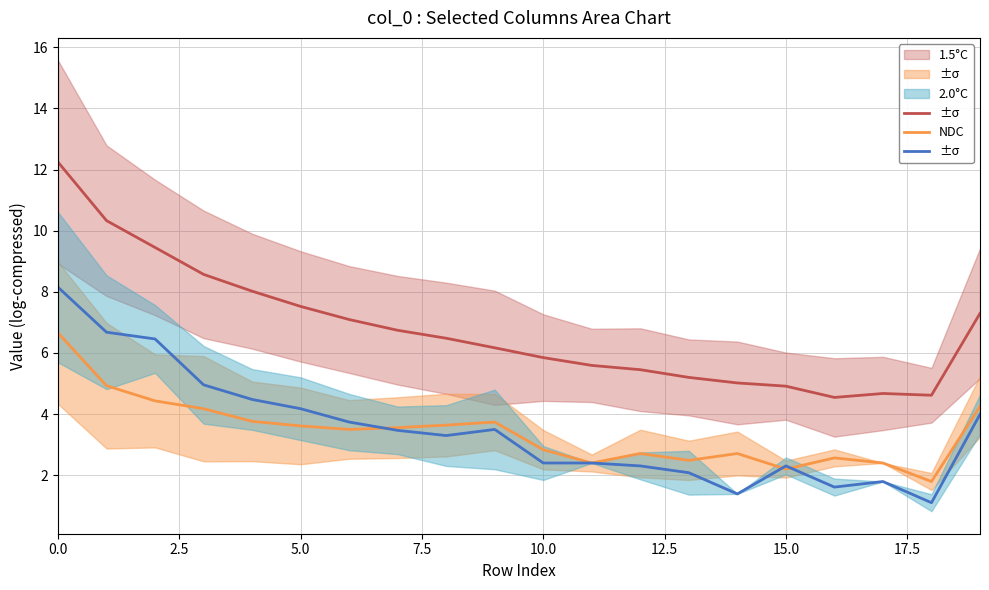

How many series are shown in this chart?

3